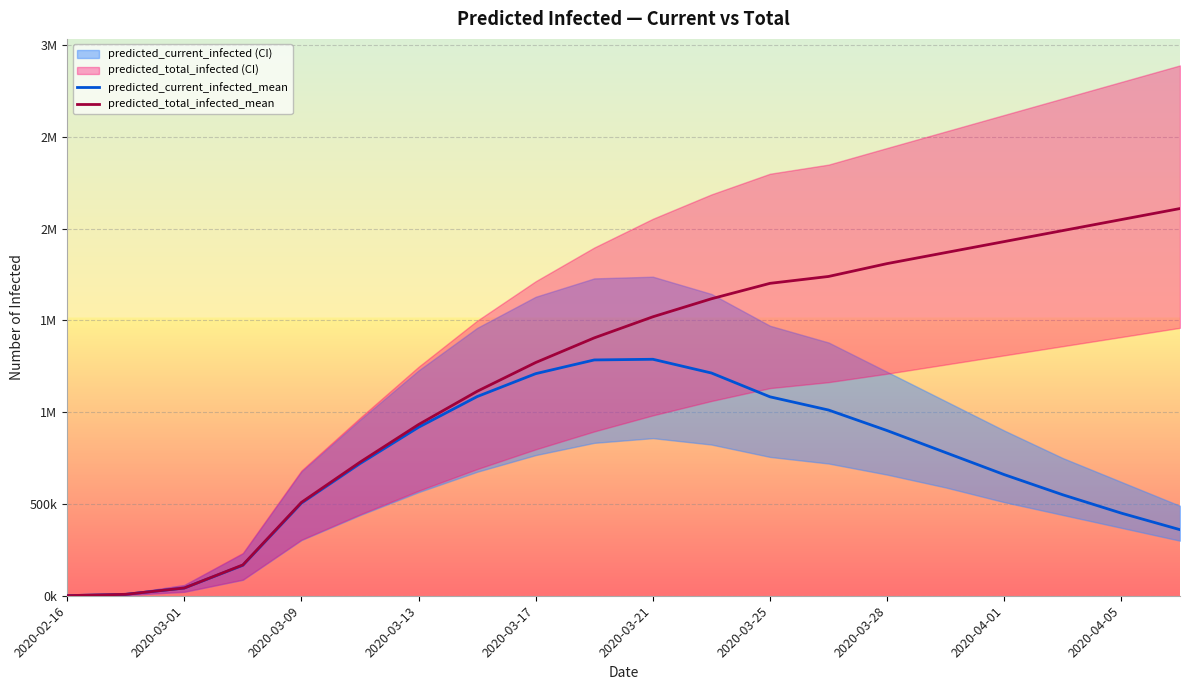

The value of predicted_total_infected_mean at 19 is 892425. True or false?

False